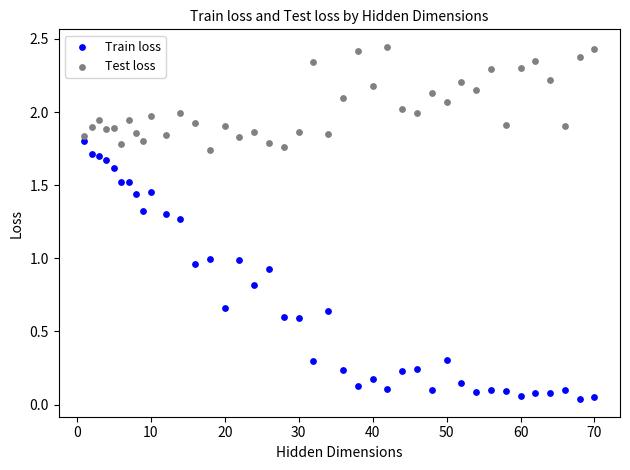

Across all data points, what is the range of X values (max minus min)?

69.0